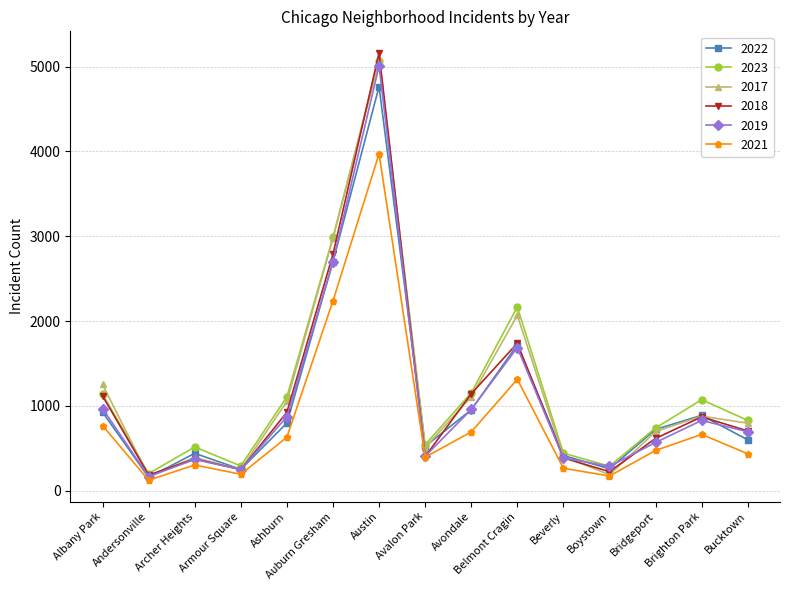

What is the spread (max minus min) of values at Beverly?

178